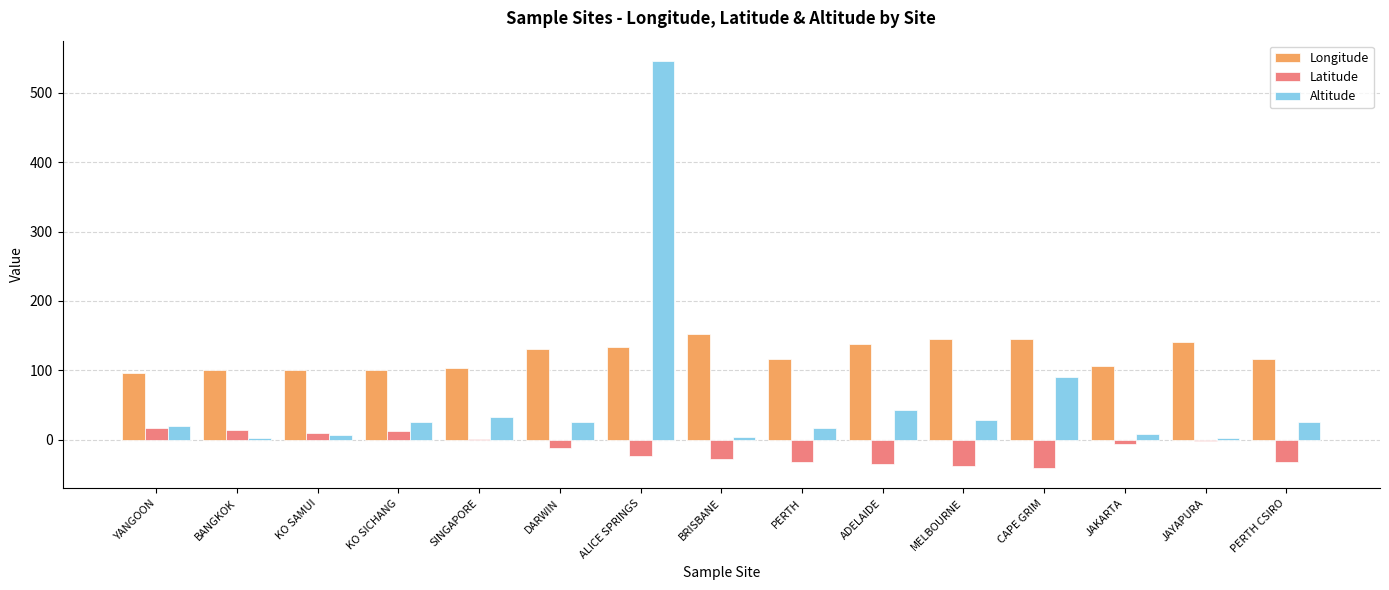

How many groups of bars are there?

15